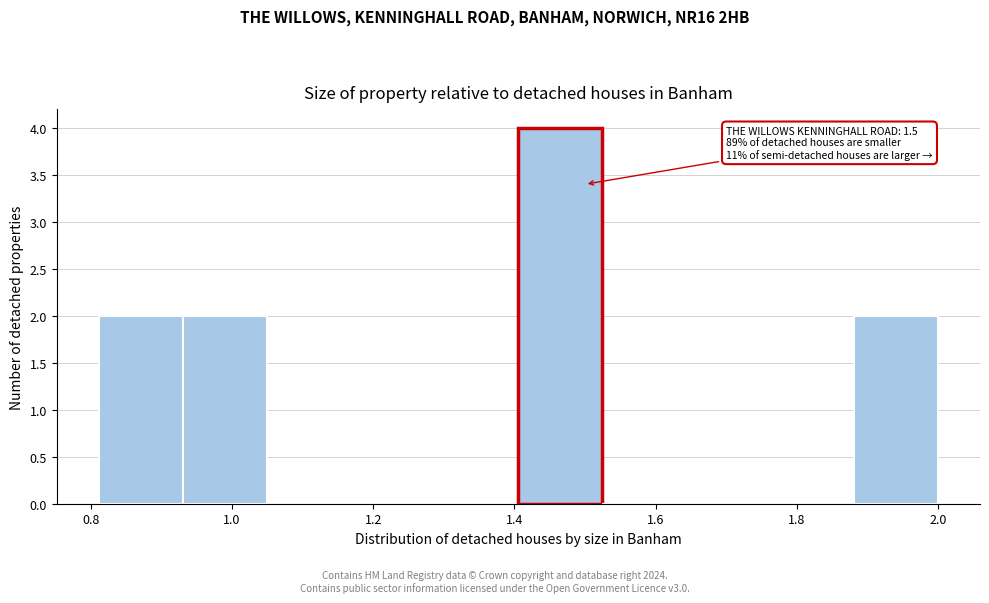

Which range on the x-axis has the tallest bar?

1.40 to 1.52